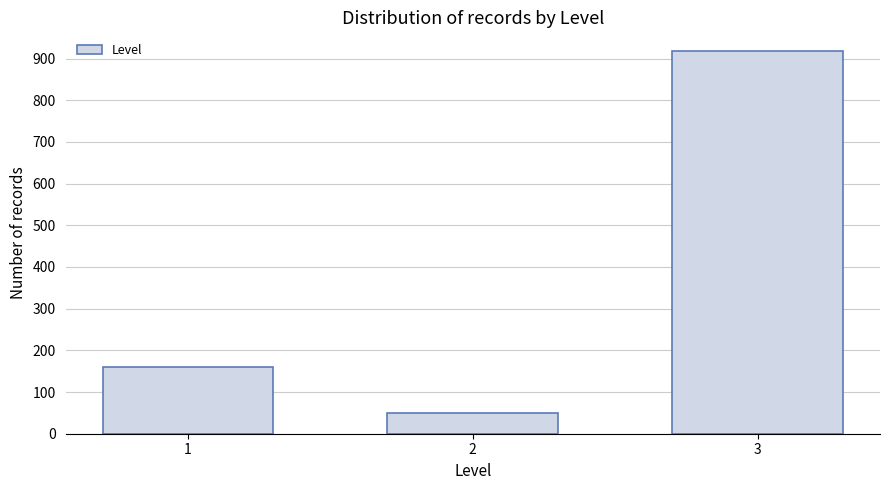

Reading left to right, what are all the values shown in this chart?

1=159	2=50	3=917